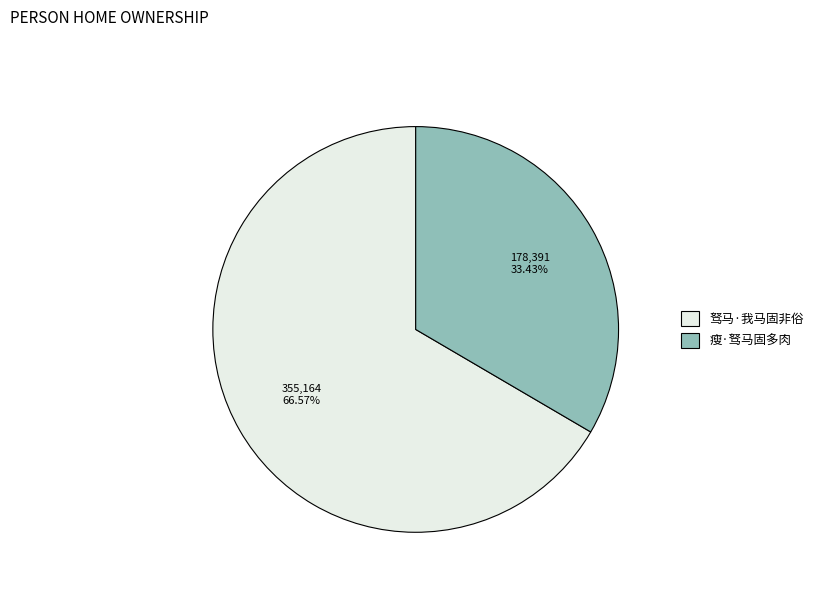

Between 驽马·我马固非俗 and 瘦·驽马固多肉, which is larger?

驽马·我马固非俗